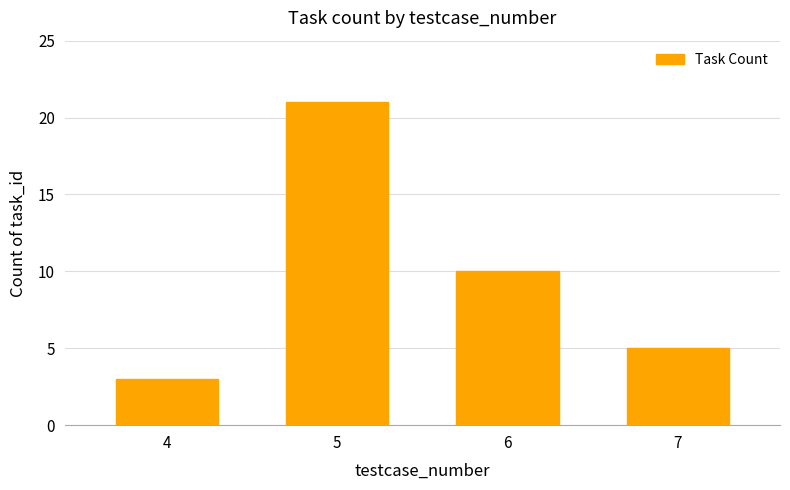

How many data points are less than 10?

2